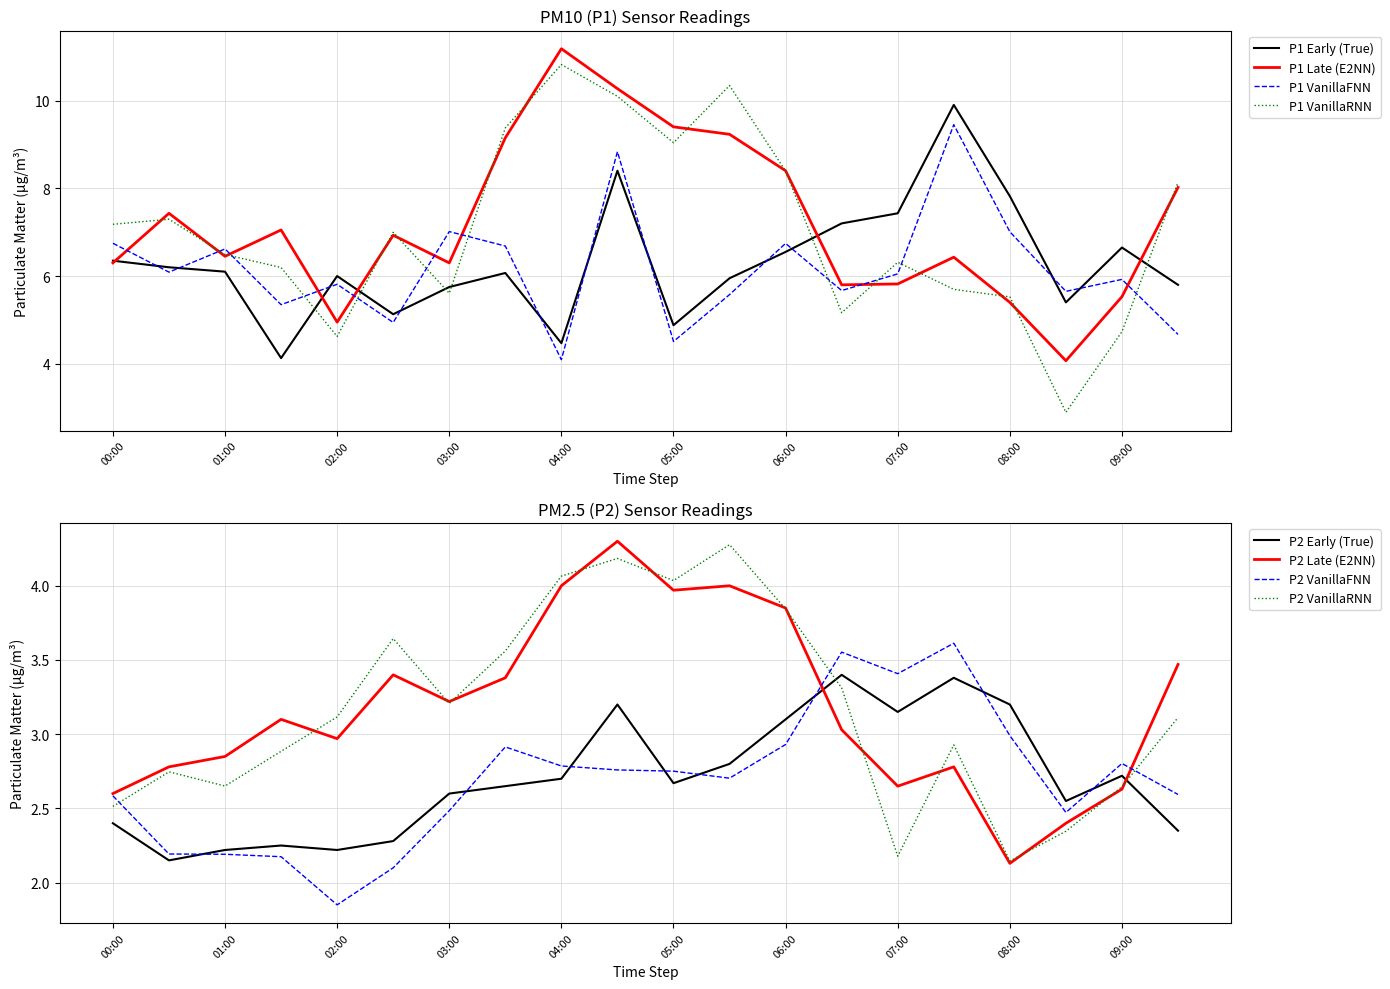

What is the label of the 12th point from the left?

05:30